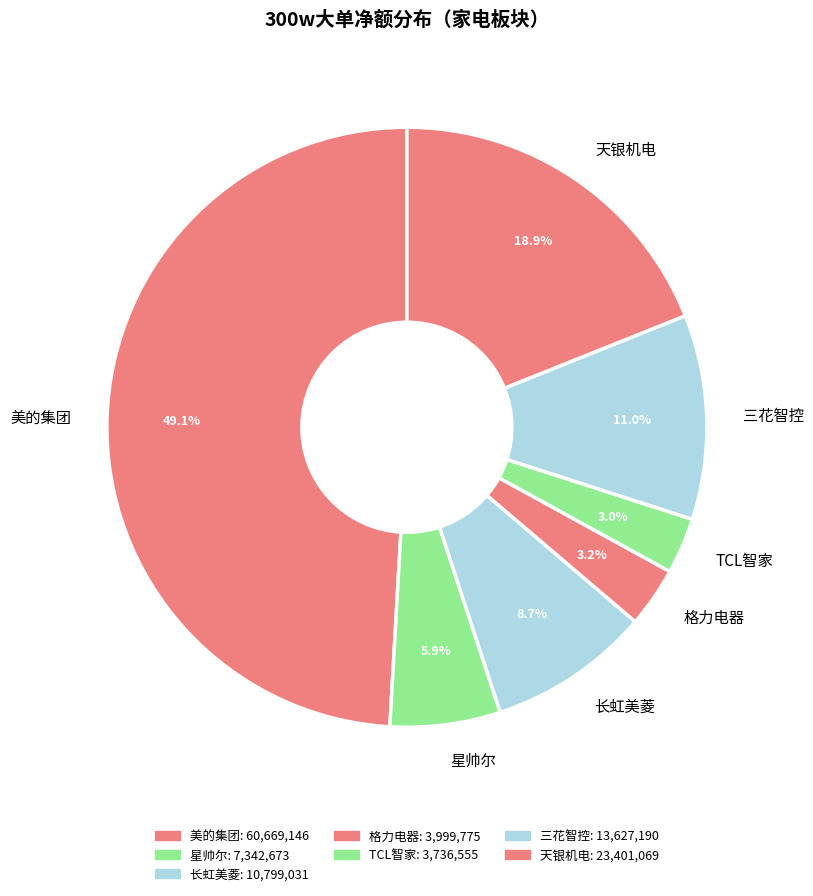

Is there a majority slice in this chart?

No